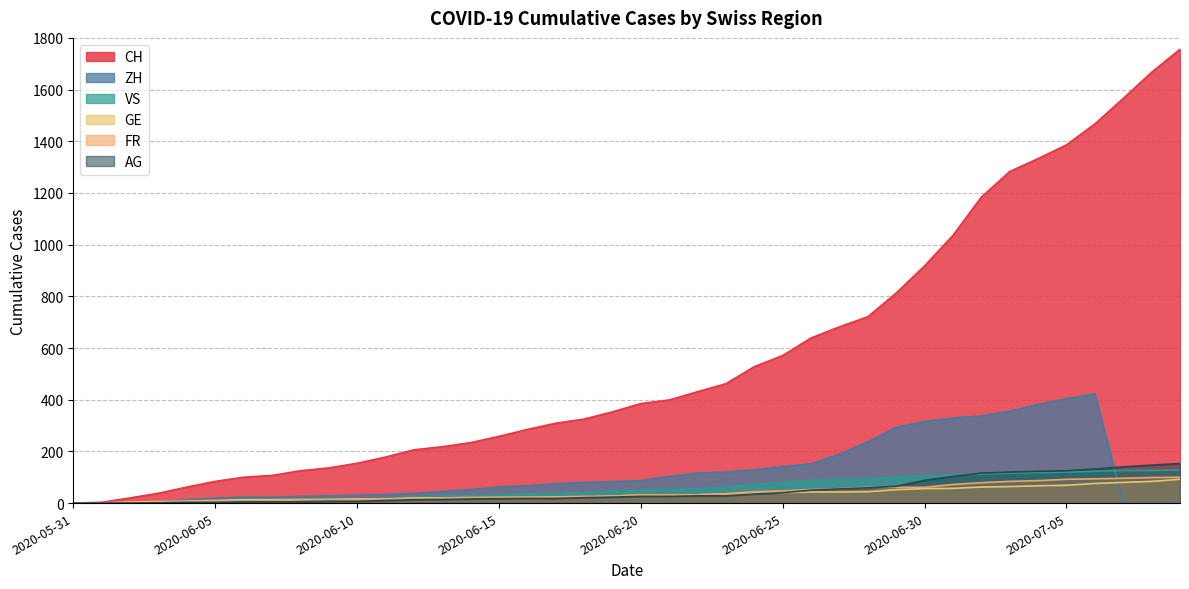

True or false: GE and CH cross at least once.

False